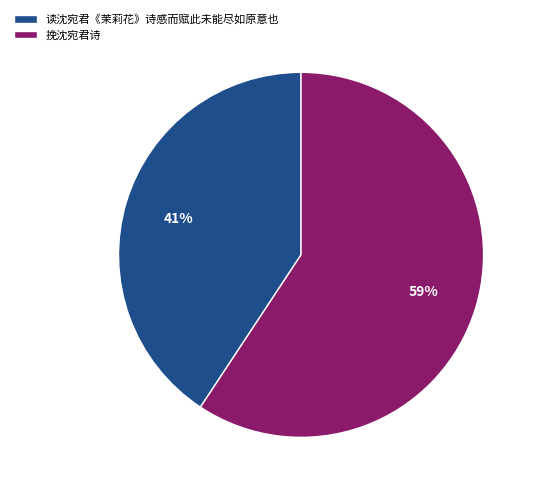

Does 读沈宛君《茉莉花》诗感而赋此未能尽如原意也 account for over 50% of the chart?

No